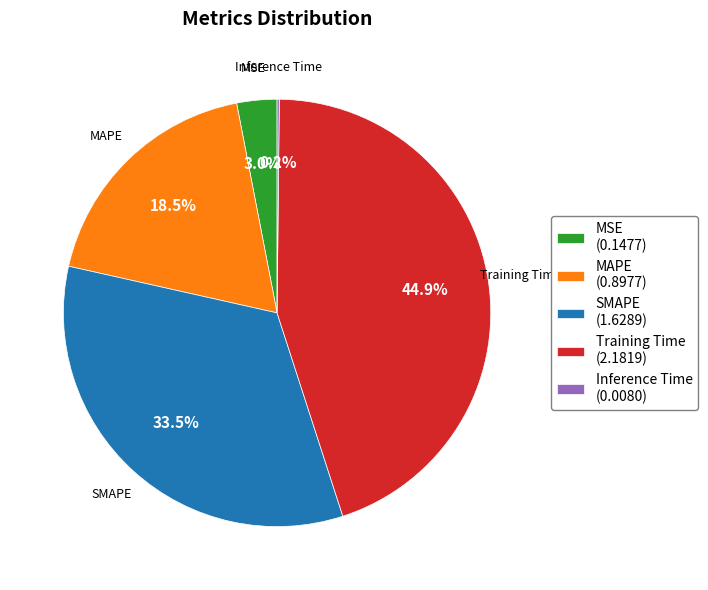

Is the sum of MAPE and Training Time greater than half?

Yes